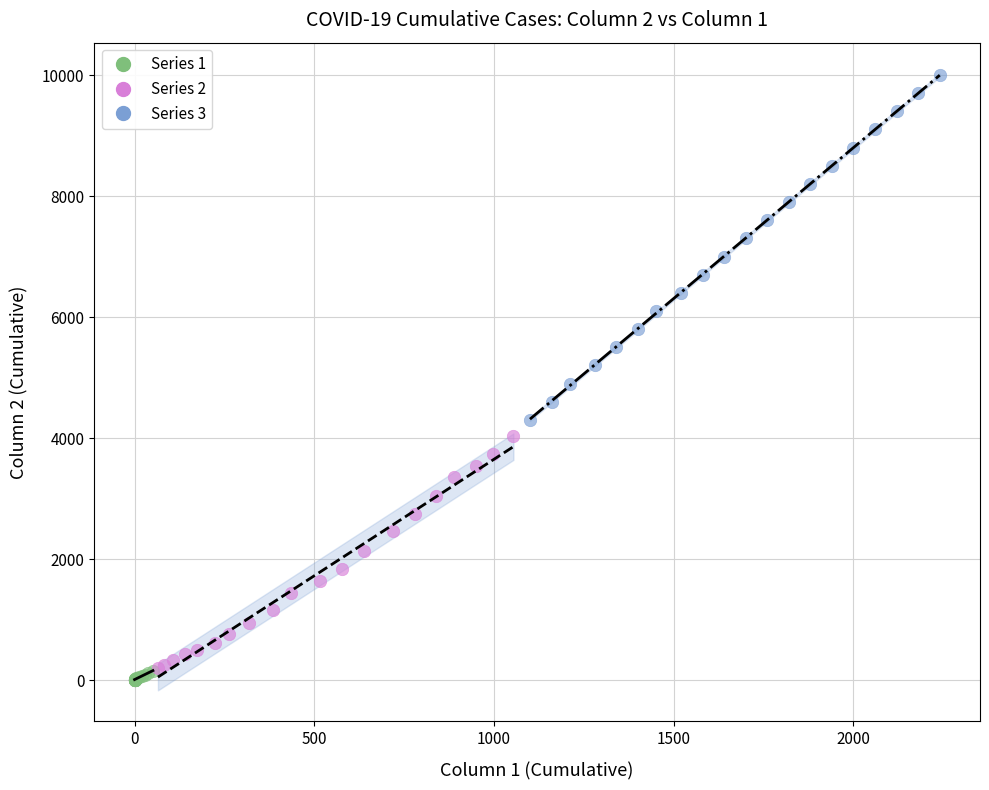

Which series has the widest spread of Y values?

Series 3